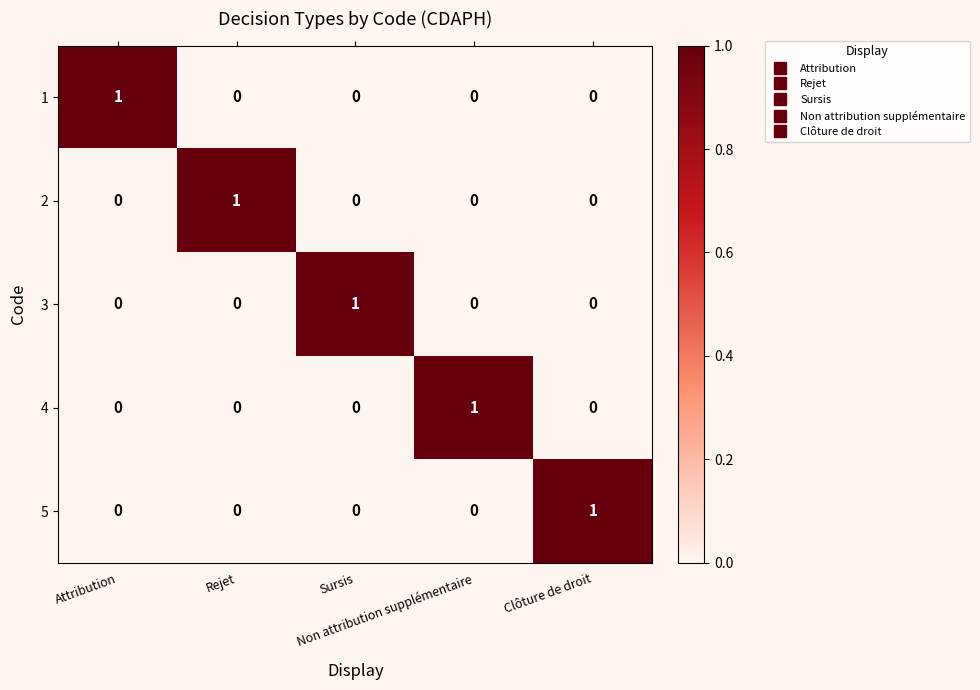

Count the 3 values in the range 0 to 1.

5